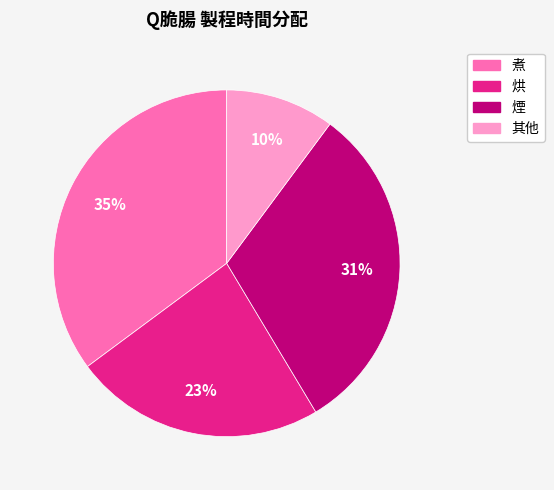

To the nearest percent, what is the difference between the largest and smallest slice percentages?

25%